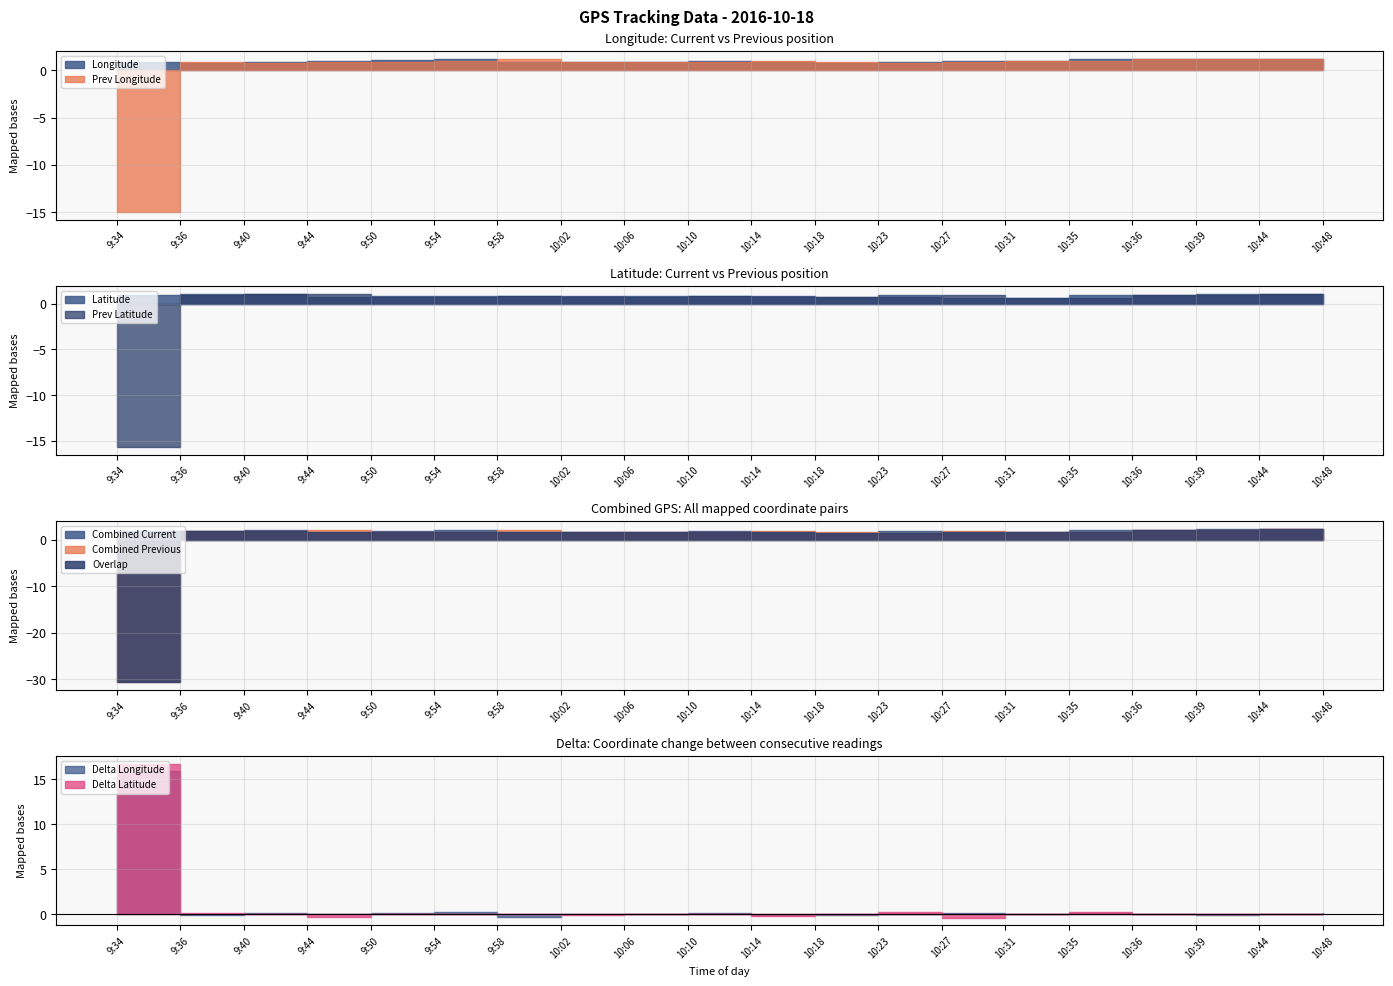

Is it true that Latitude equals 20.4 at 9:50?

False